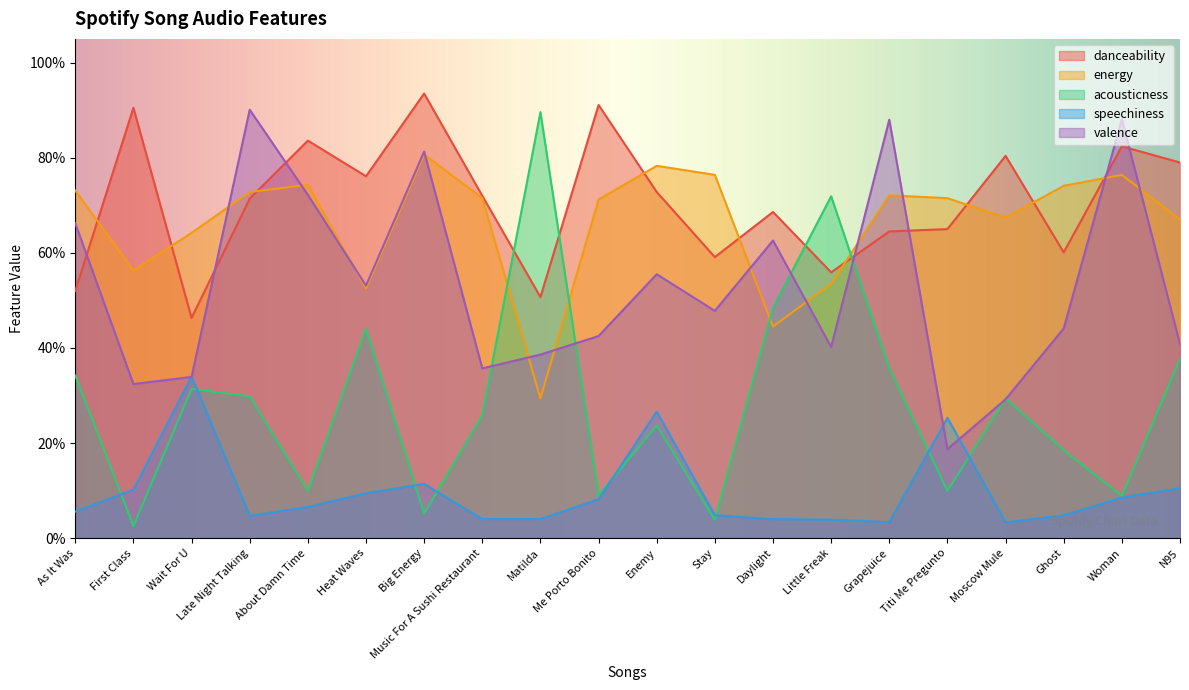

True or false: speechiness has a value of 0.1 at Heat Waves.

True